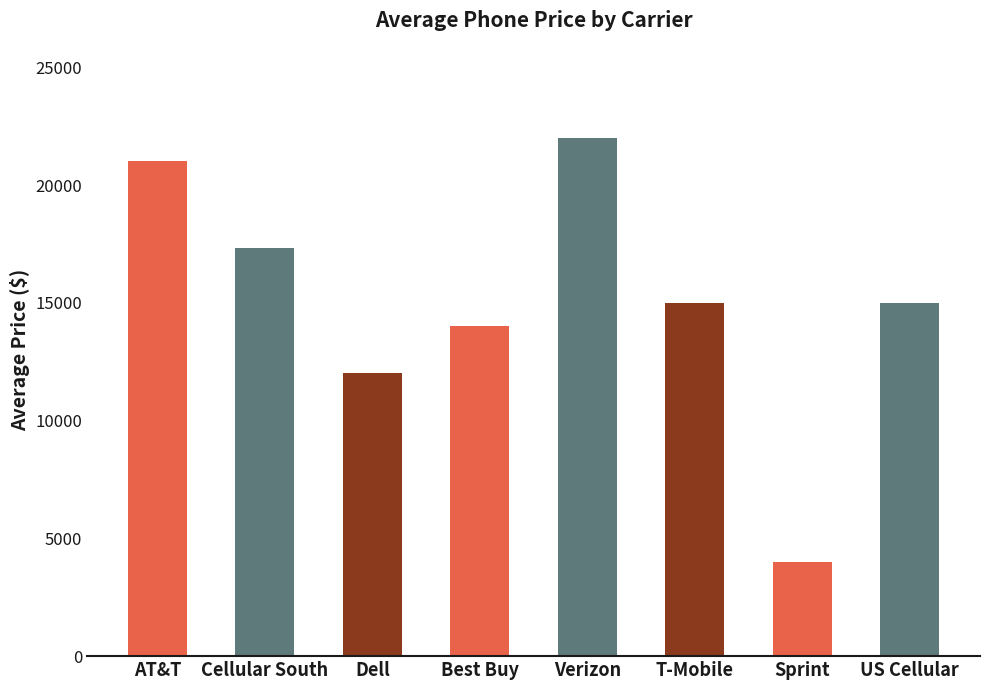

What is the sum of the values at Cellular South and T-Mobile?

32333